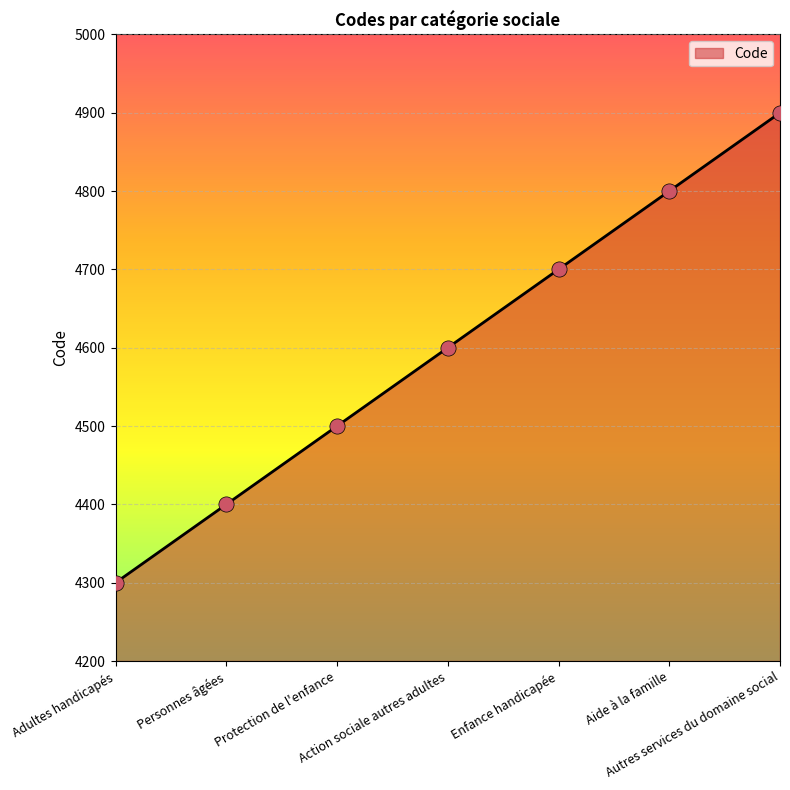

What is the change in value from Adultes handicapés to Enfance handicapée?

+400